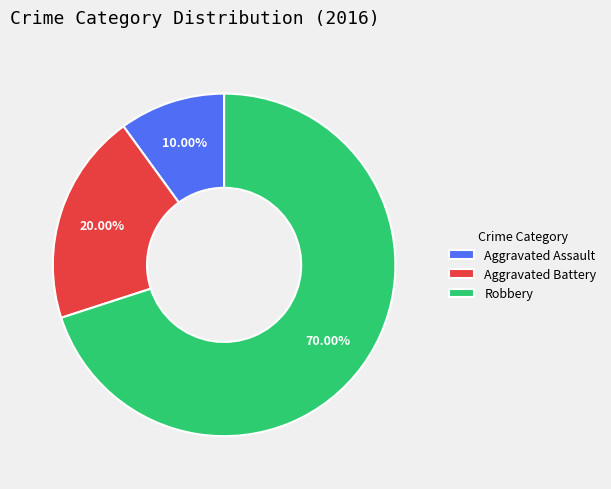

How many segments does this pie chart have?

3